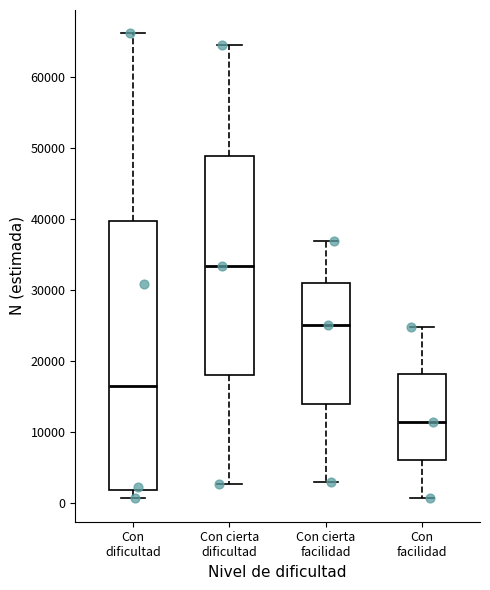

Which box is the tallest, from its lower edge to its upper edge?

Con dificultad